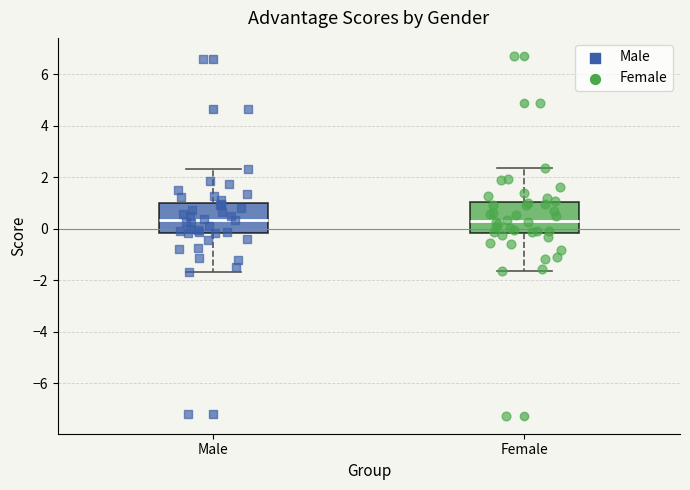

Reading left to right, read every box against the y-axis: the position of its median line, the range the box covers, and the ends of its whiskers. The values are not printed on the chart, so give them approximately, as read against the axis.

Male: median 0.4, box -0.2 to 1.0, whiskers -1.6 to 2.4
Female: median 0.4, box -0.2 to 1.0, whiskers -1.6 to 2.4